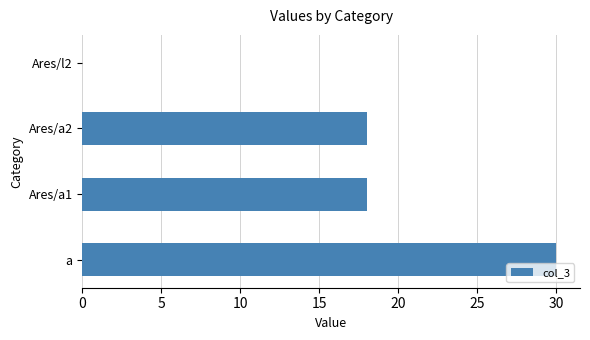

True or false: the data shows 28 at Ares/a1.

False